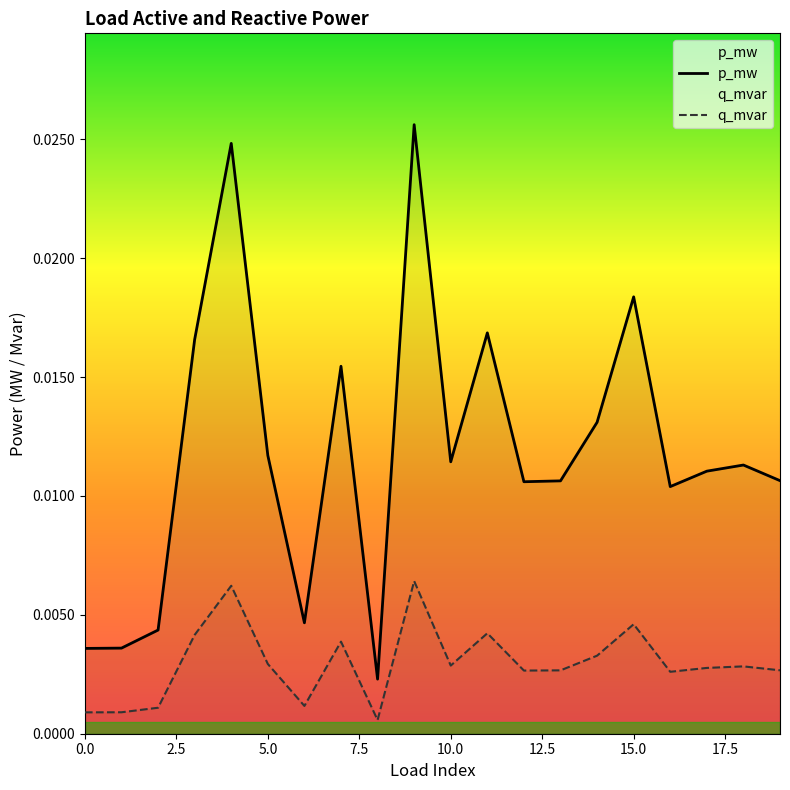

True or false: p_mw and q_mvar intersect in this chart.

False